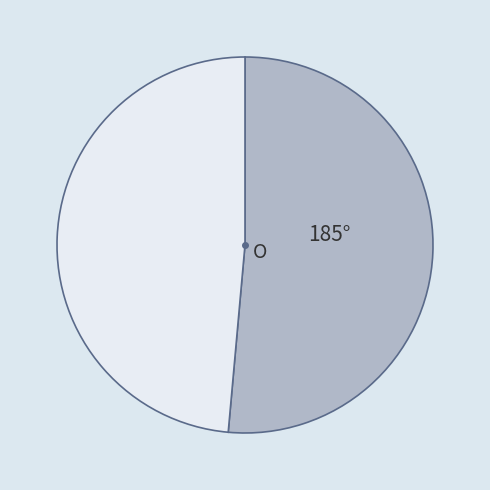

Is there any slice that represents more than half of the pie?

Yes